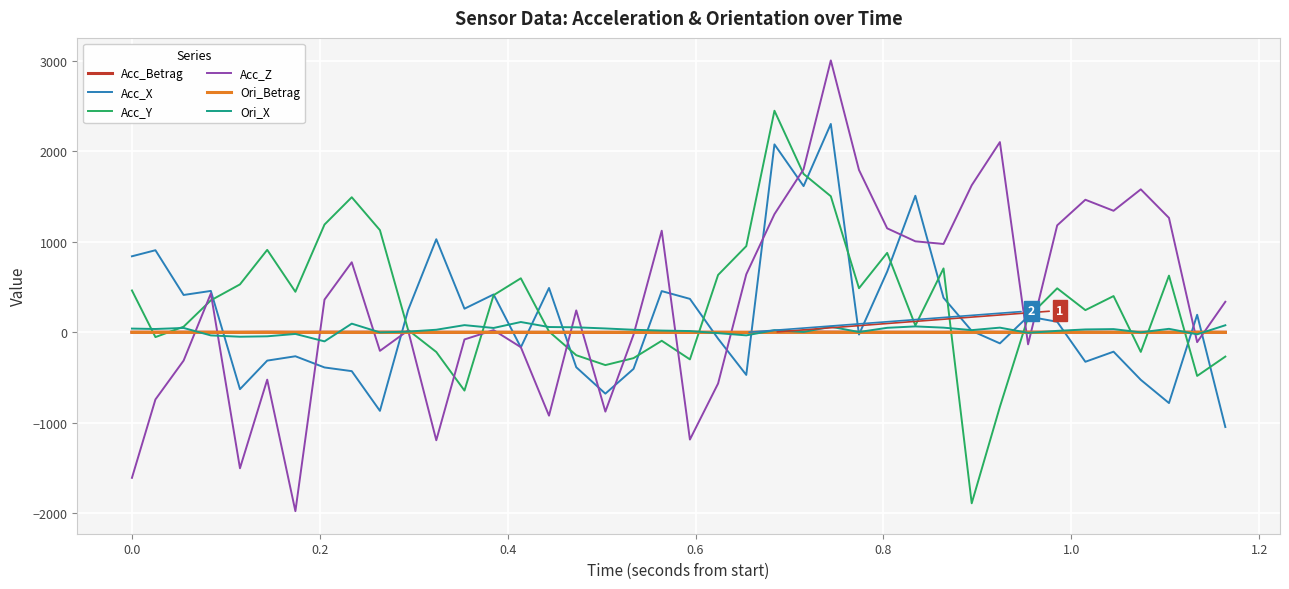

What is the maximum value for Acc_Betrag?

3.2